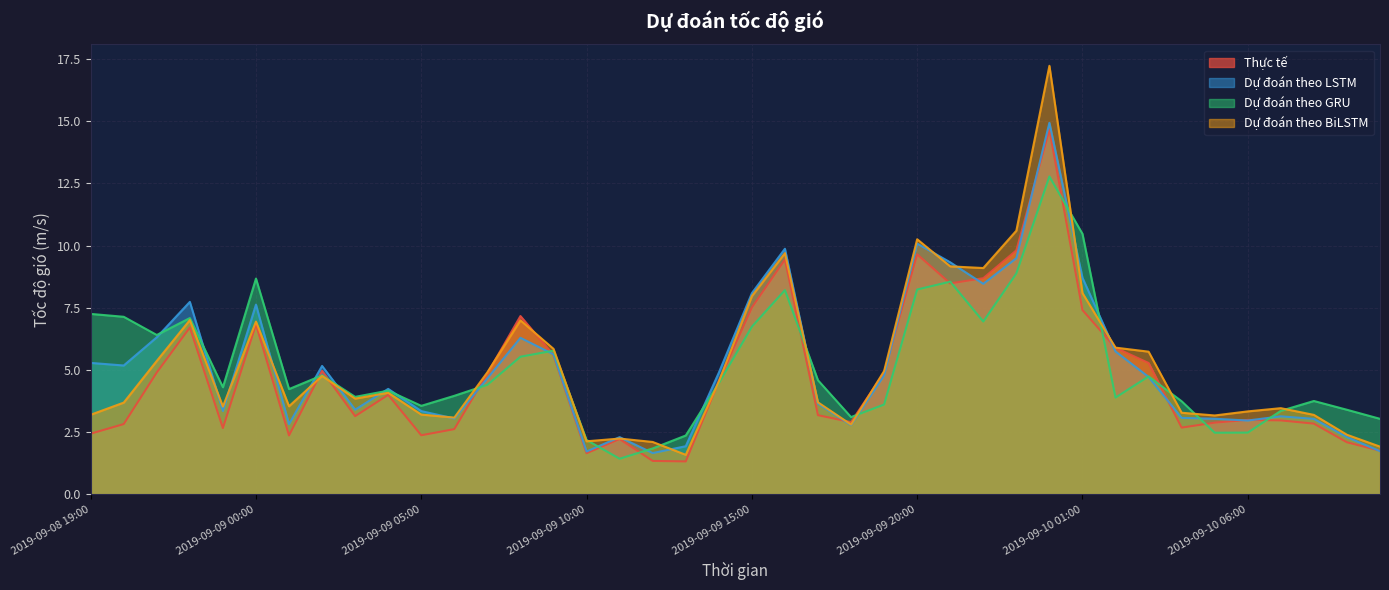

How many values in the Dự đoán theo LSTM series are below 4?

18